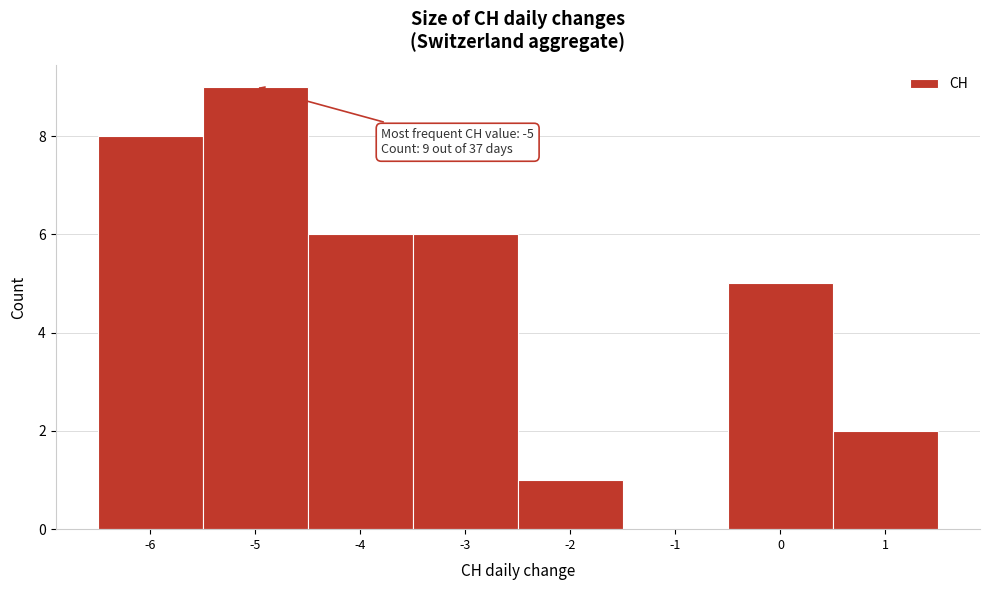

Over which range of the x-axis is the bar tallest?

-5.5 to -4.5